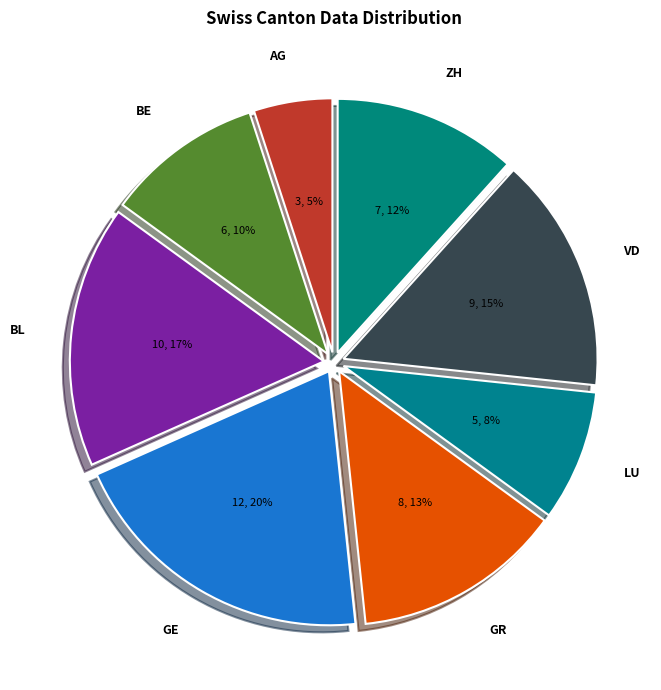

Count the number of slices in the pie.

8